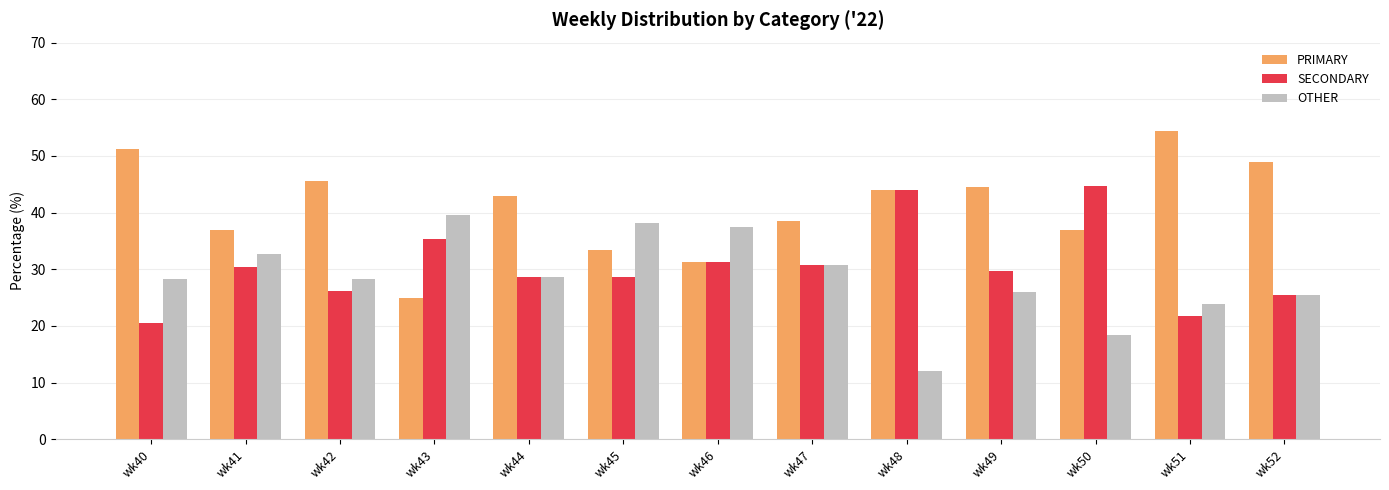

Which category has the highest value across all series?

wk51